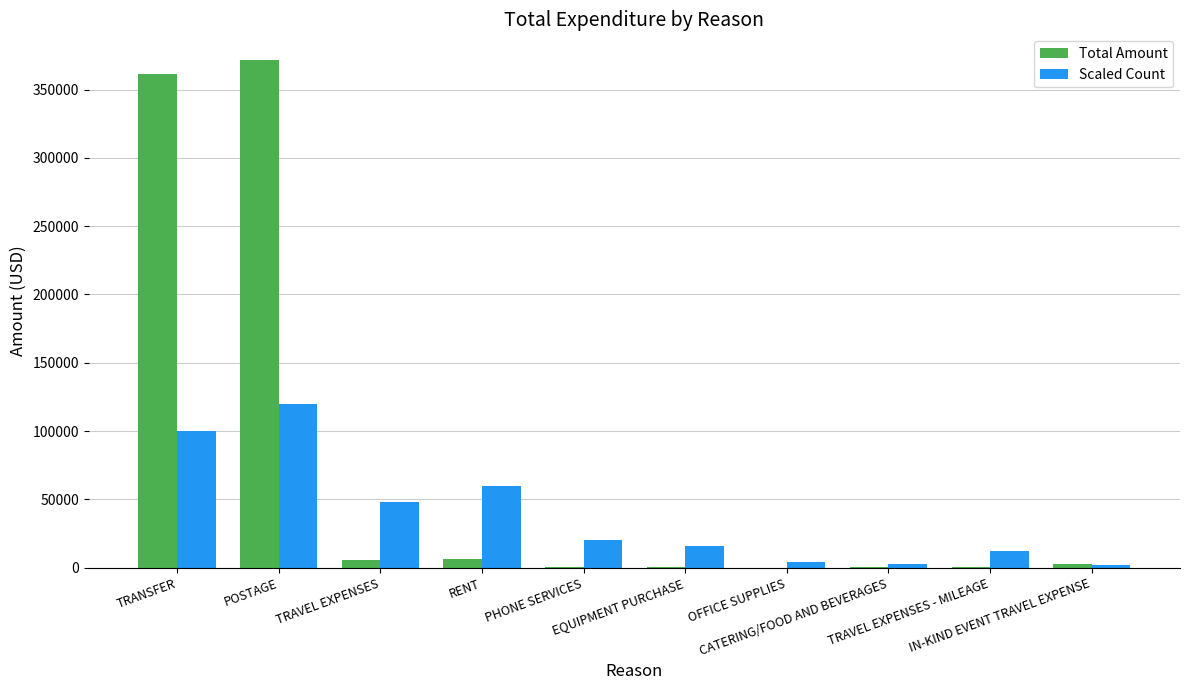

What is the highest value of the Total Amount series?

371840.8